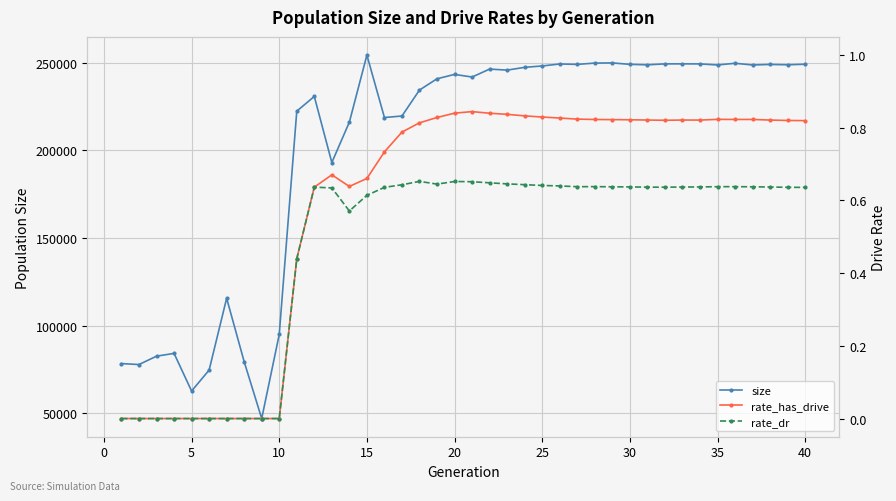

What is the average value of the size series?

200918